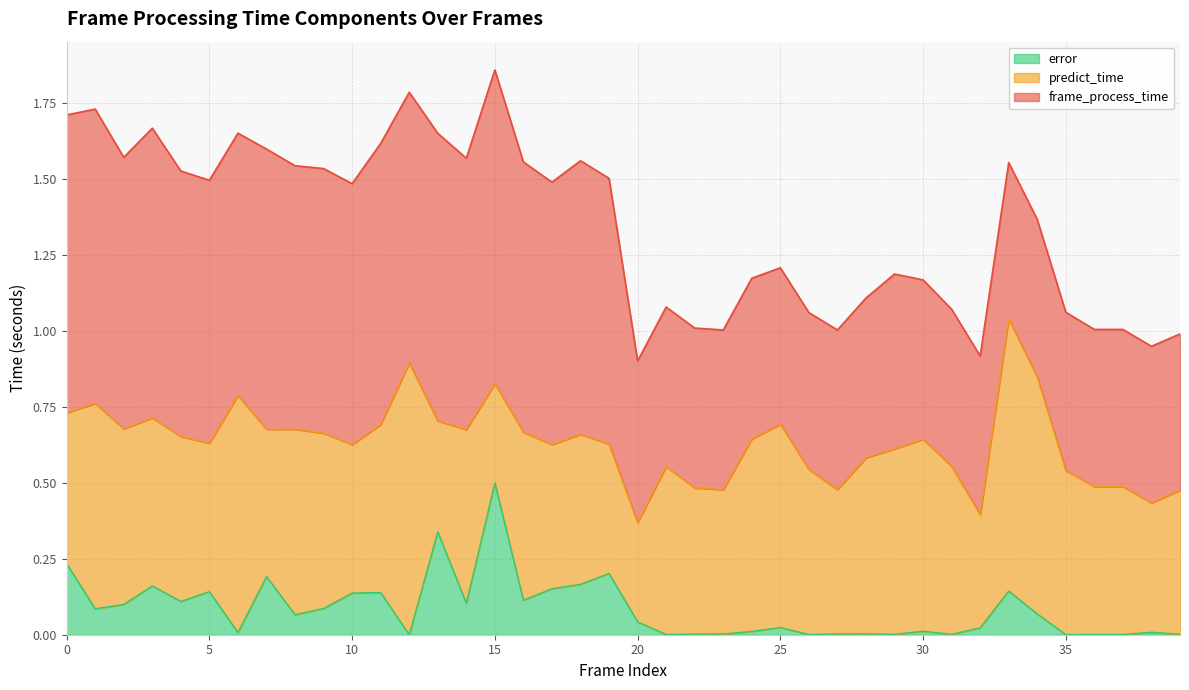

The predict_time series shows 0.2 at 19. True or false?

False